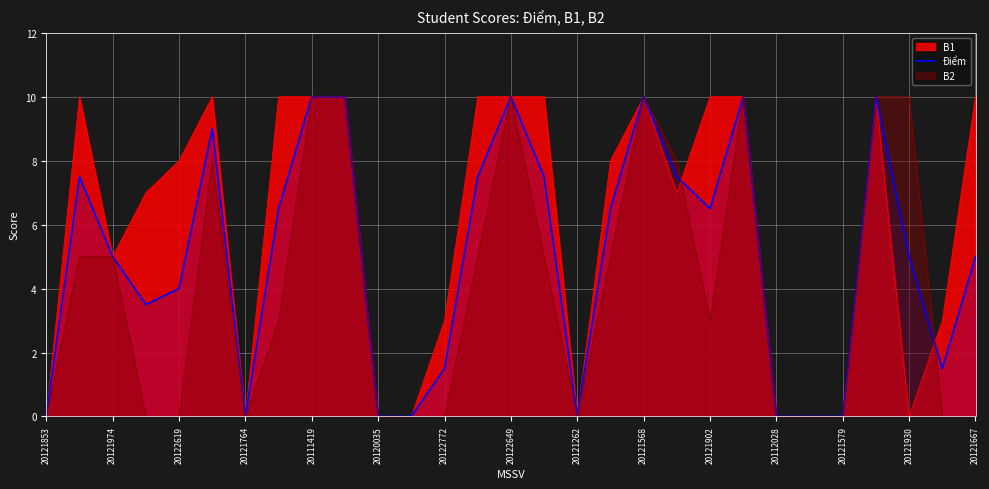

What is the spread (max minus min) of values at 20122772?

3.0